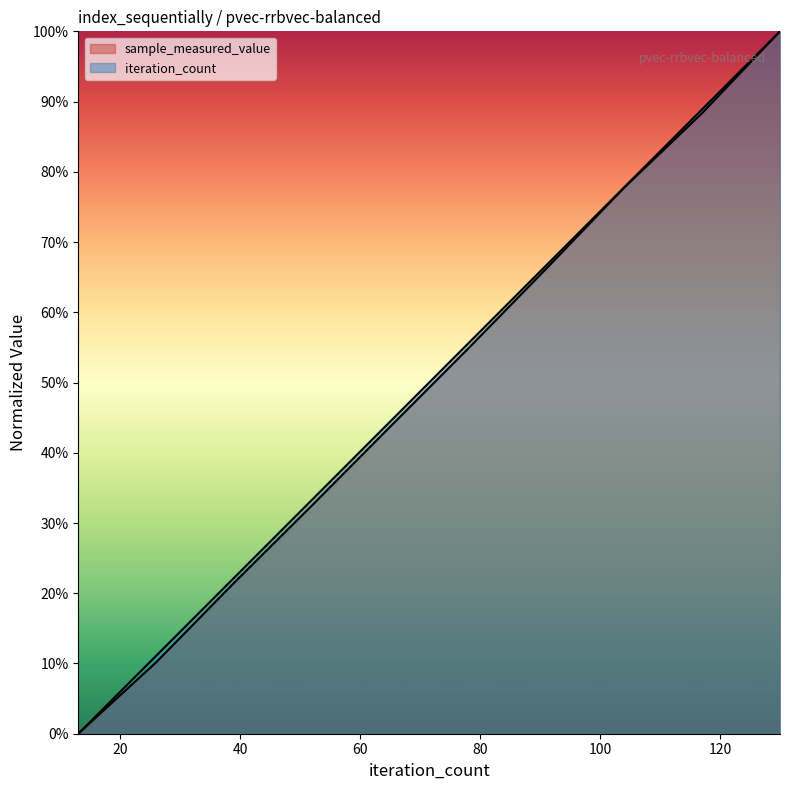

Count the number of data series in this chart.

2